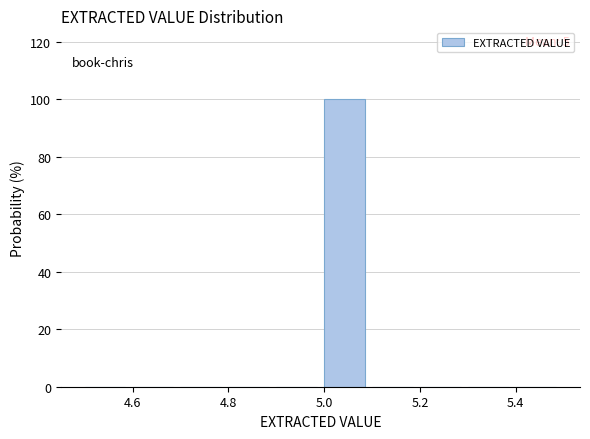

Which range on the x-axis has the tallest bar?

5.0 to 5.1